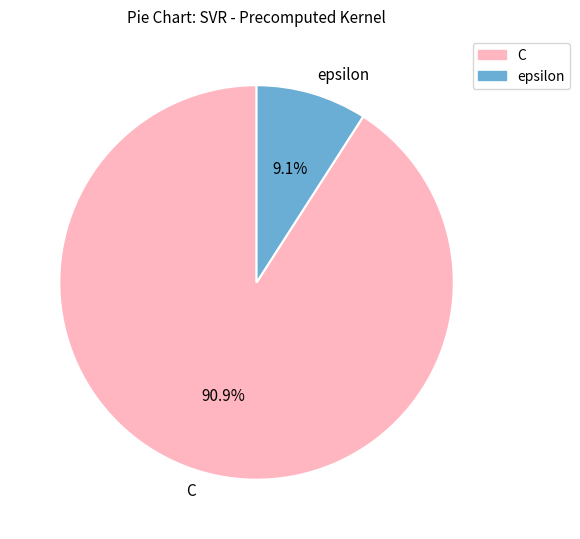

True or false: epsilon accounts for 9% of the total.

True